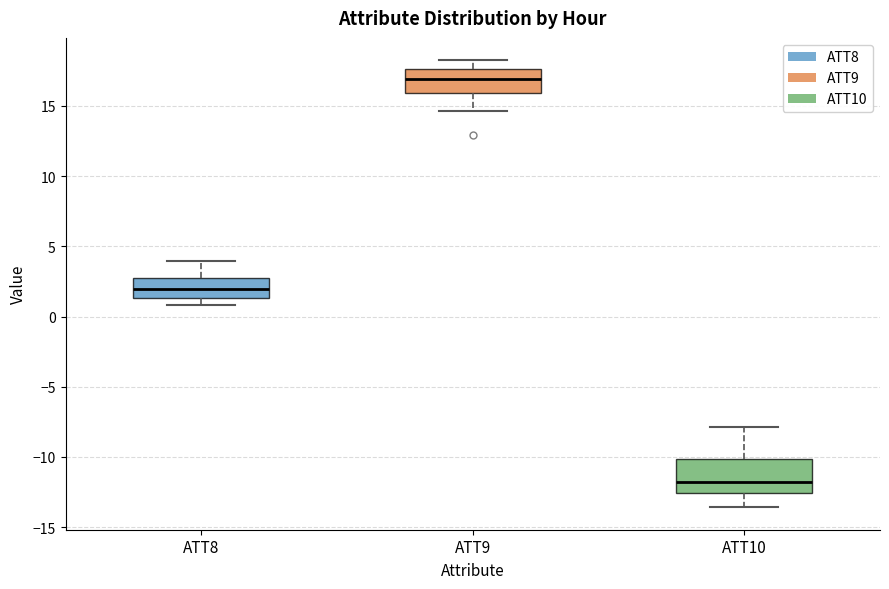

Reading left to right, transcribe this box plot: for each box, give where its median line is, the range the box spans, and where its two whiskers end, as read against the y-axis. The values are not printed on the chart, so give them approximately, as read against the axis.

ATT8: median 2.0, box 1.5 to 2.5, whiskers 1.0 to 4.0
ATT9: median 17.0, box 16.0 to 17.5, whiskers 14.5 to 18.5
ATT10: median -12.0, box -12.5 to -10.0, whiskers -13.5 to -8.0